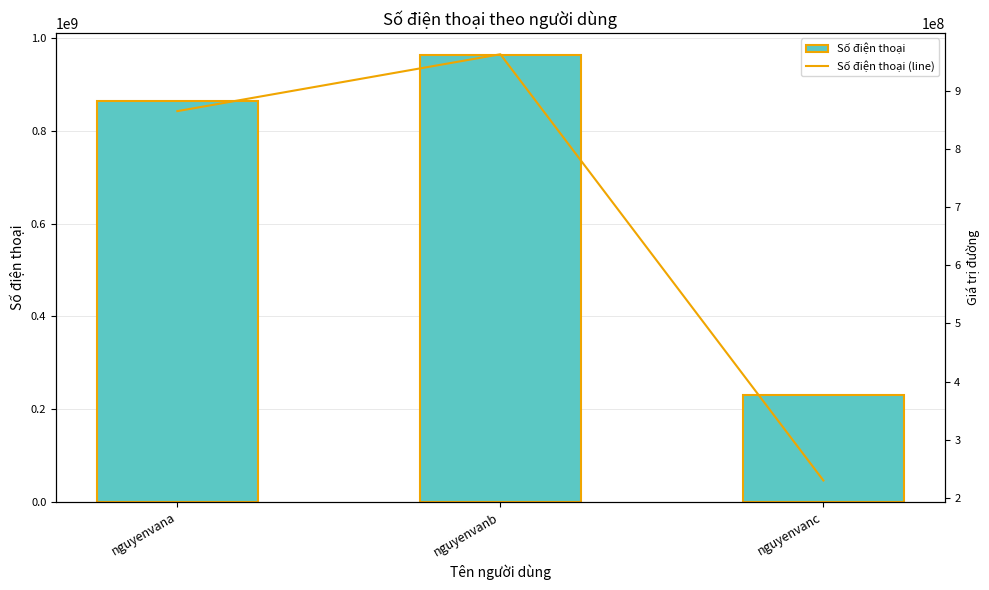

Reading left to right, transcribe all the data shown in this chart.

Số điện thoại: nguyenvana=865356253	nguyenvanb=963246983	nguyenvanc=229738269
Số điện thoại (line): nguyenvana=865356253	nguyenvanb=963246983	nguyenvanc=229738269